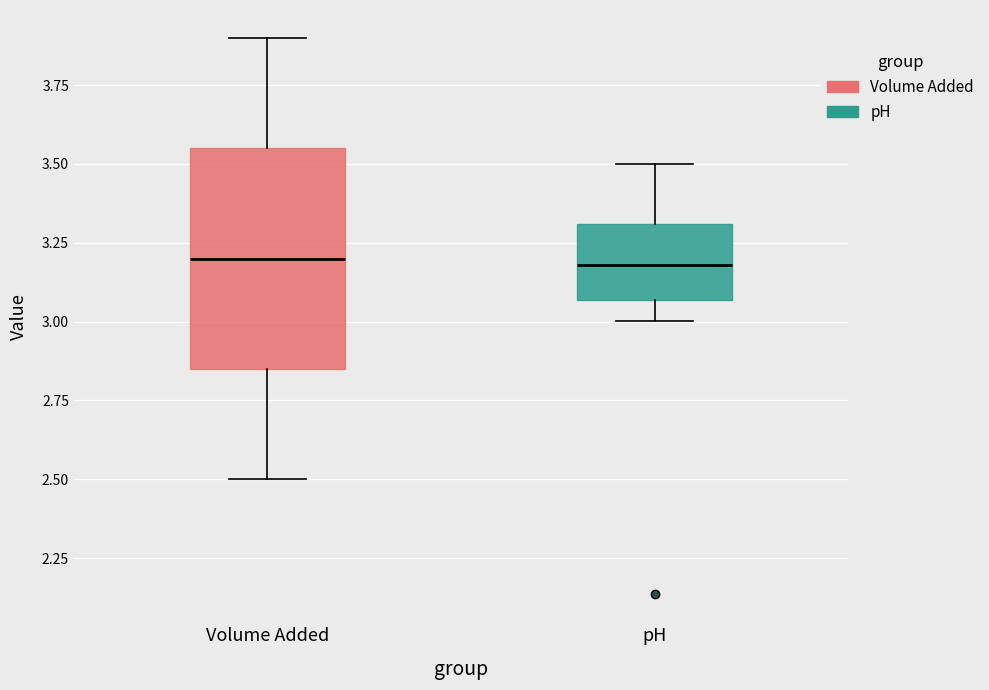

Reading left to right, read every box against the y-axis: the position of its median line, the range the box covers, and the ends of its whiskers. The values are not printed on the chart, so give them approximately, as read against the axis.

Volume Added: median 3.20, box 2.85 to 3.55, whiskers 2.50 to 3.90
pH: median 3.20, box 3.05 to 3.30, whiskers 3.00 to 3.50